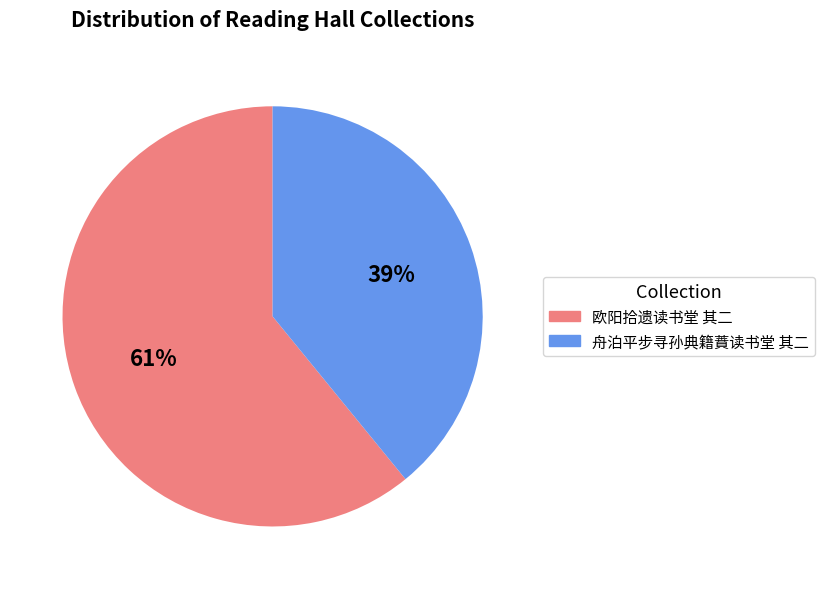

Rank the categories by value from lowest to highest.

舟泊平步寻孙典籍蕡读书堂 其二, 欧阳拾遗读书堂 其二